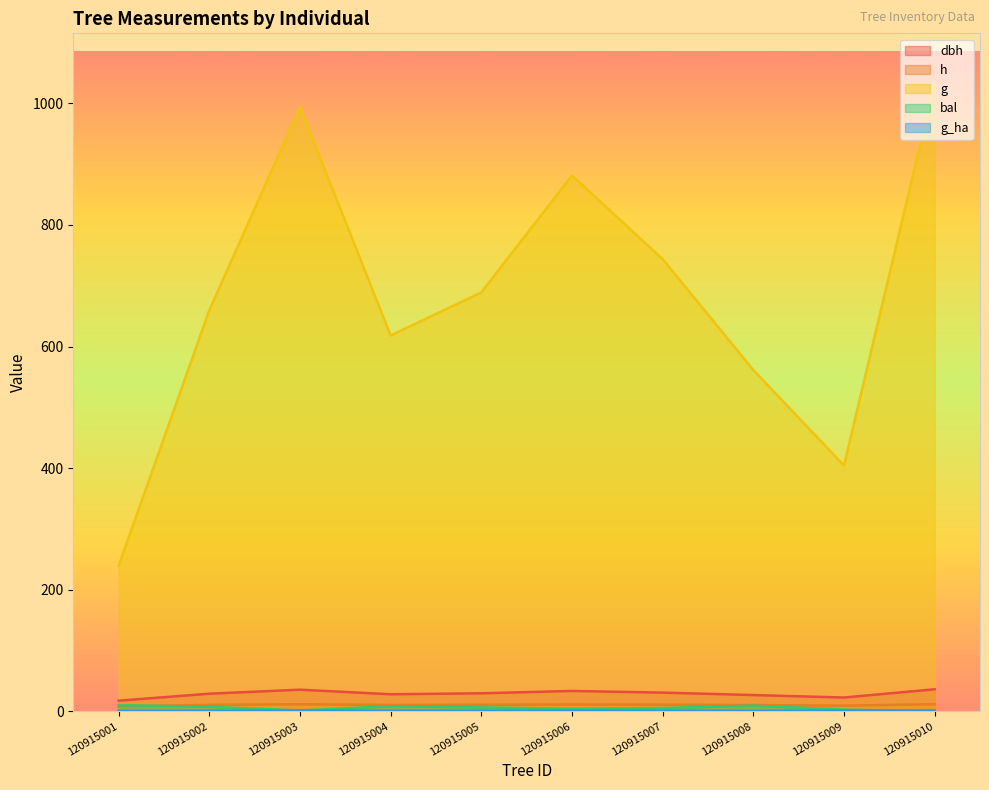

Reading left to right, what are all the values shown in this chart?

dbh: 17.5	29.0	35.6	28.1	29.6	33.5	30.8	26.7	22.7	36.3
h: 8.0	10.6	11.6	10.4	10.7	11.3	10.9	10.3	9.3	11.7
g: 239.3	659.6	993.7	618.2	689.0	881.4	743.7	561.3	404.3	1032.5
bal: 10.0	7.4	1.5	8.4	6.5	4.2	5.4	9.2	2.9	0.0
g_ha: 0.8	0.9	1.4	0.9	1.0	1.2	1.1	0.8	1.3	1.5